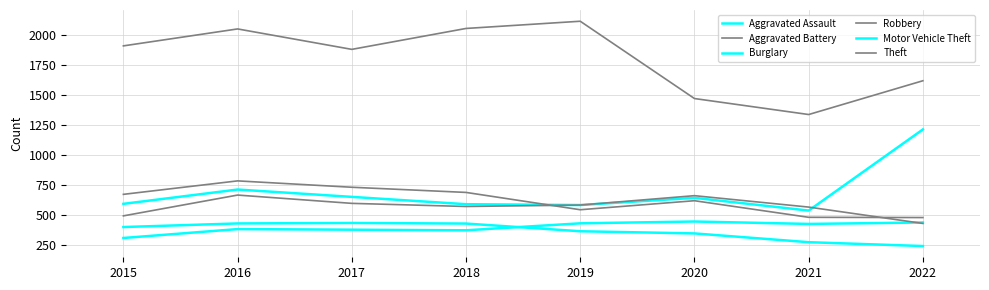

Reading left to right, list all the values displayed in this chart.

Aggravated Assault: 2015=311	2016=385	2017=380	2018=375	2019=433	2020=448	2021=428	2022=440
Aggravated Battery: 2015=495	2016=668	2017=599	2018=573	2019=585	2020=663	2021=568	2022=432
Burglary: 2015=402	2016=432	2017=436	2018=431	2019=367	2020=349	2021=276	2022=244
Robbery: 2015=674	2016=786	2017=733	2018=690	2019=546	2020=621	2021=483	2022=481
Motor Vehicle Theft: 2015=595	2016=714	2017=653	2018=592	2019=585	2020=645	2021=539	2022=1214
Theft: 2015=1909	2016=2050	2017=1880	2018=2054	2019=2114	2020=1471	2021=1338	2022=1619